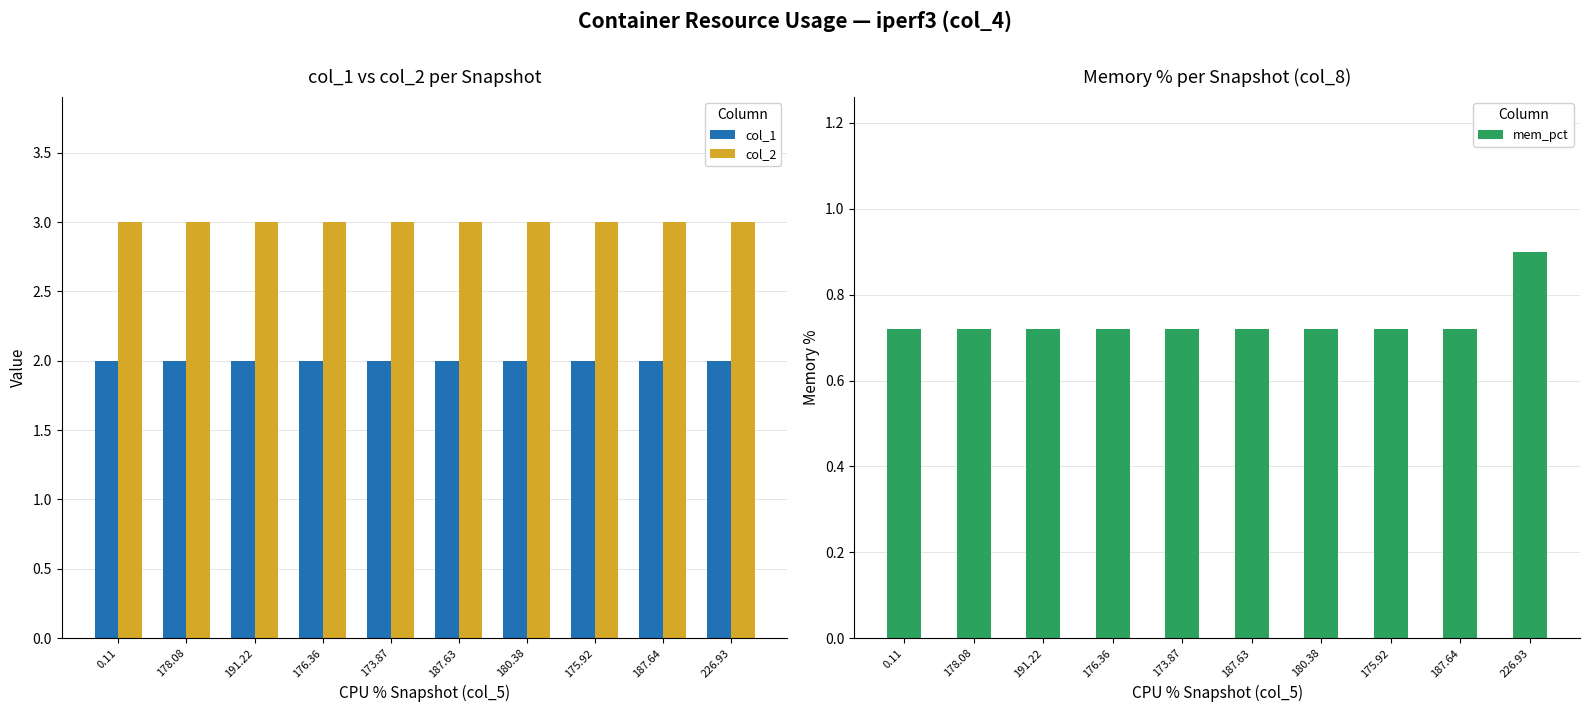

What is the sum of the col_2 values at 176.36 and 173.87?

6